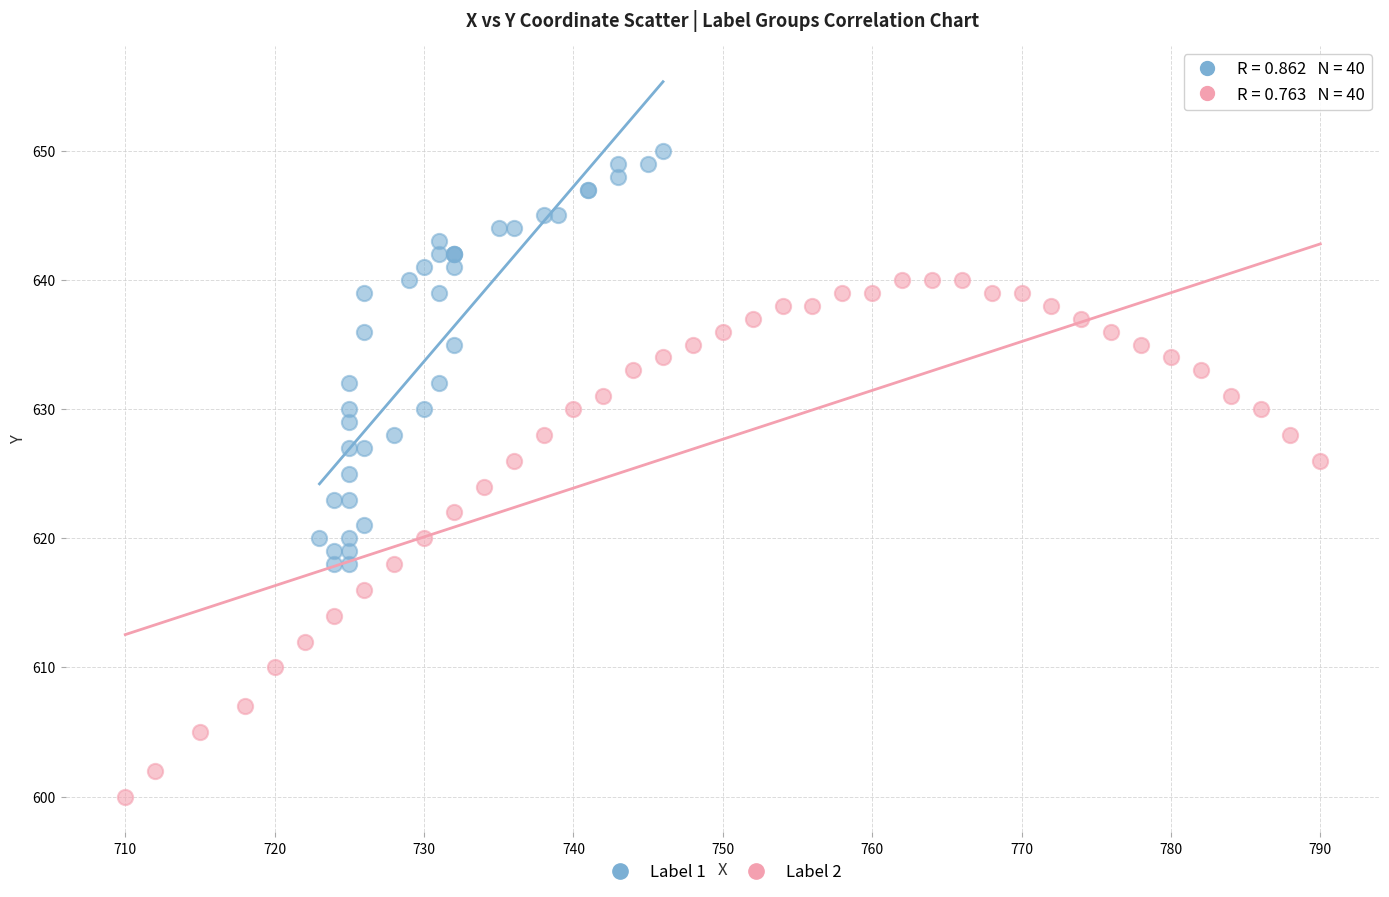

What are all the series names shown in the legend?

Label 1, Label 2